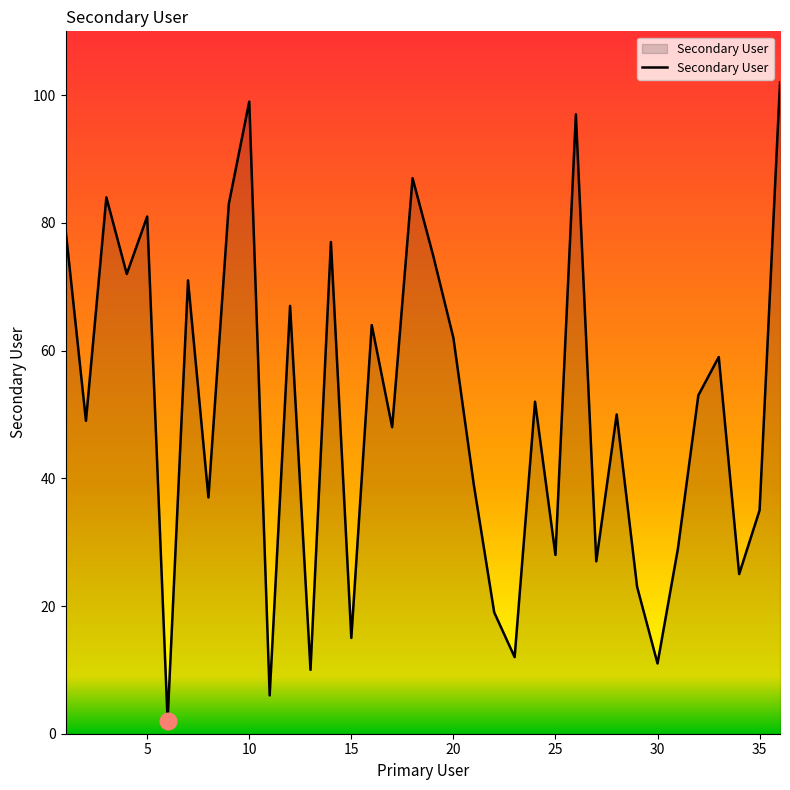

What is the greatest value displayed?

102